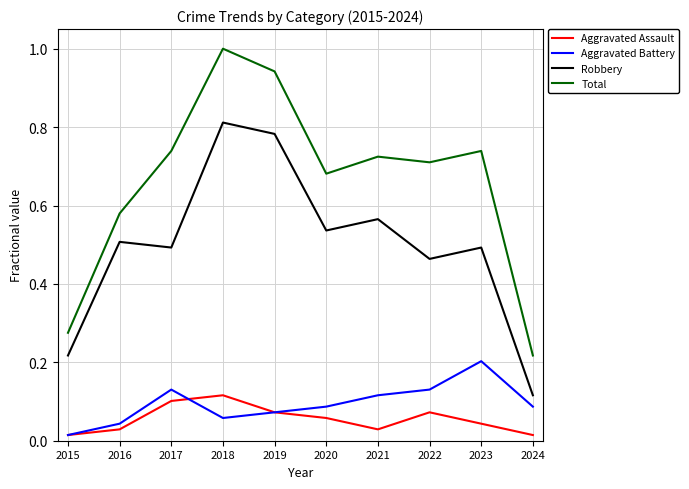

Which series has the largest range (max minus min)?

Total